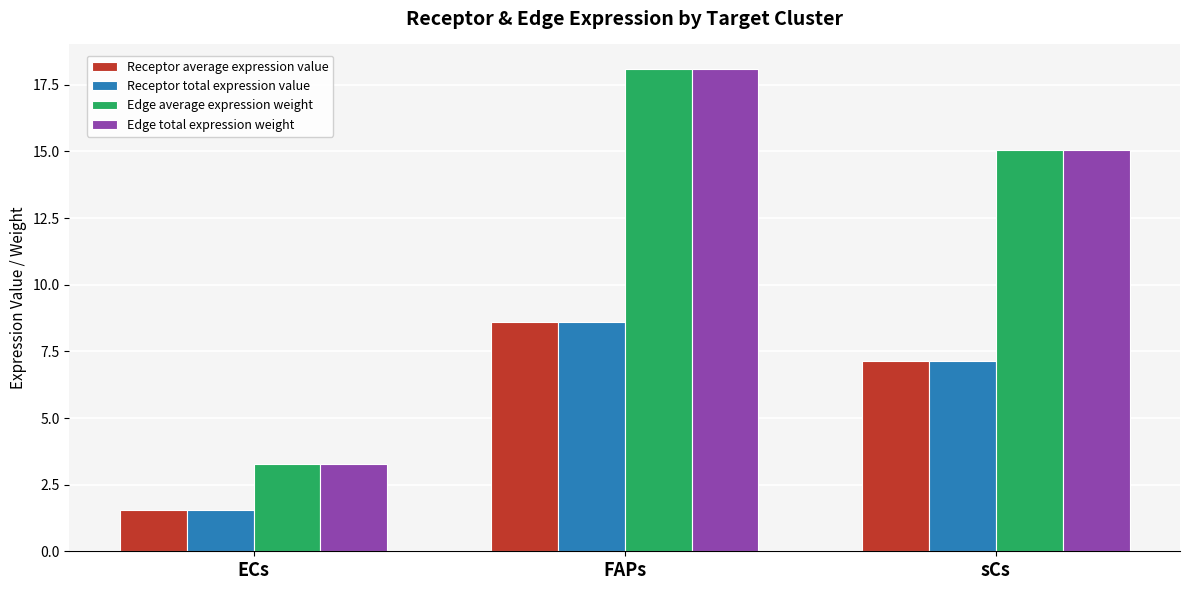

Which category has the highest value in the Edge average expression weight series?

FAPs